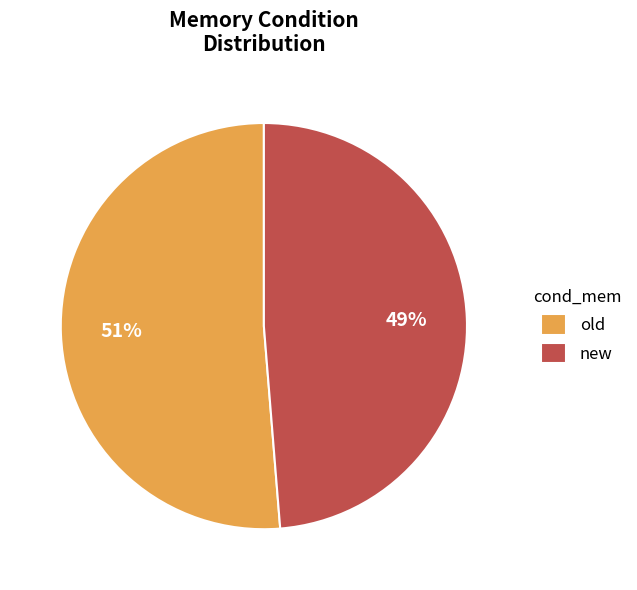

Do new and old together represent more than half of the pie?

Yes